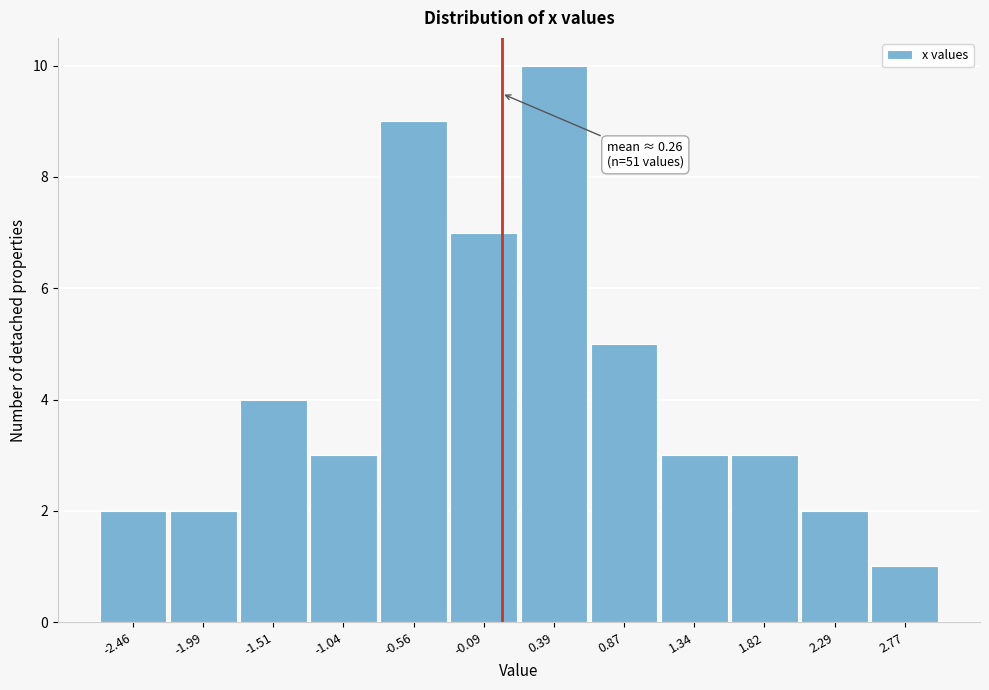

Reading left to right, transcribe all the data shown in this chart.

2	2	4	3	9	7	10	5	3	3	2	1